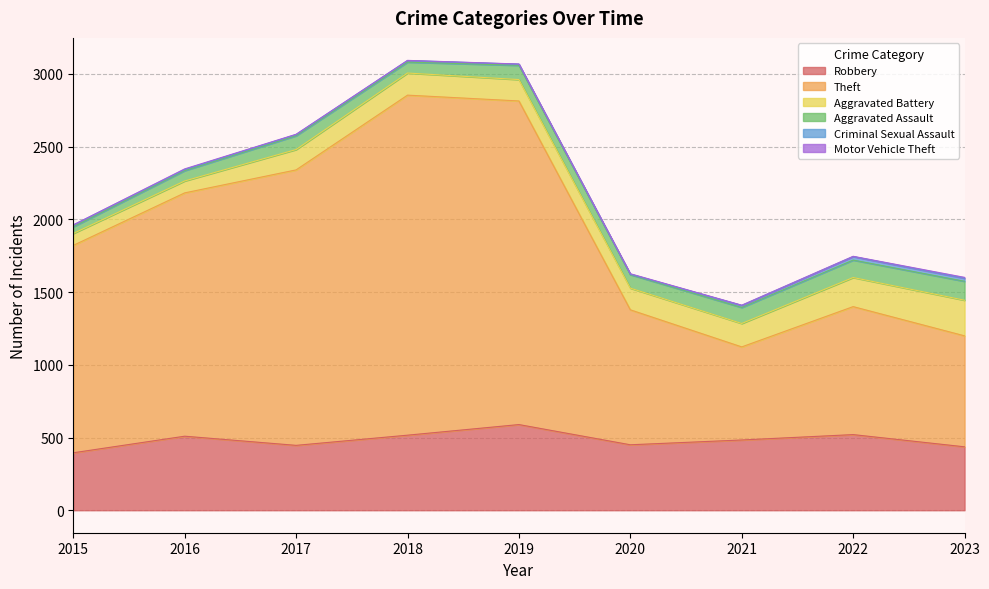

What is the difference between the second highest and second lowest values in the Robbery series?

84